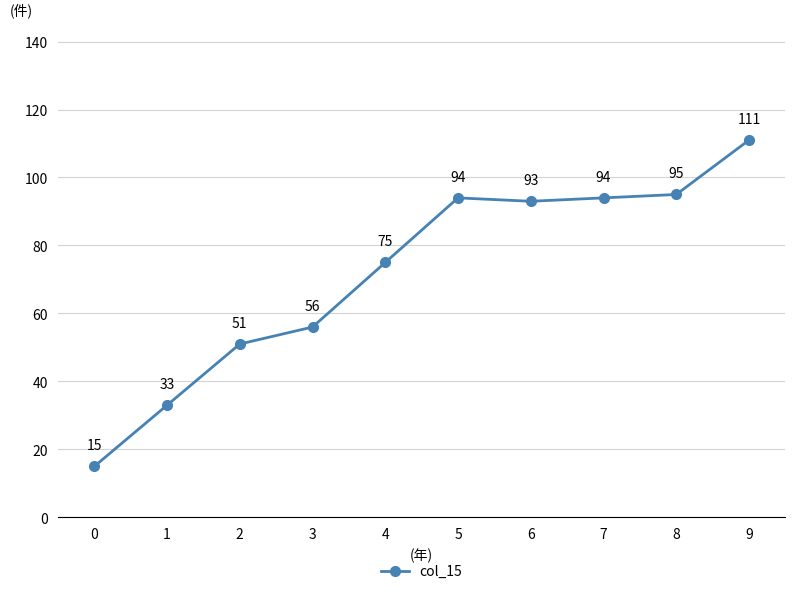

True or false: the data shows 16 at 2.

False